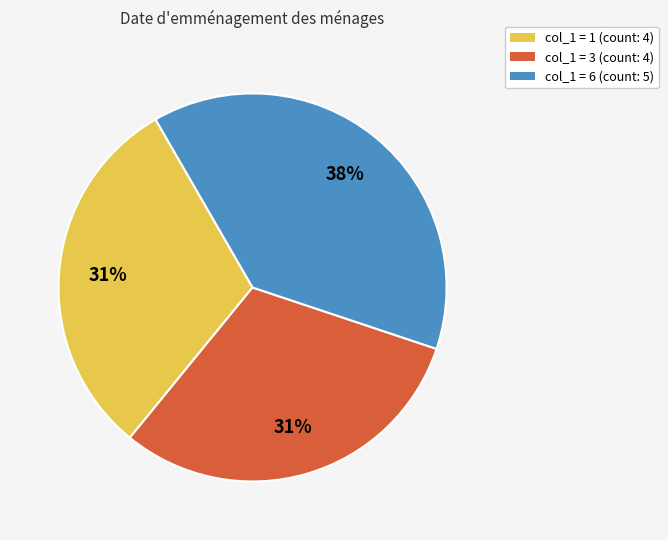

To the nearest percent, what is the combined percentage of col_1 = 6 and col_1 = 3?

69%